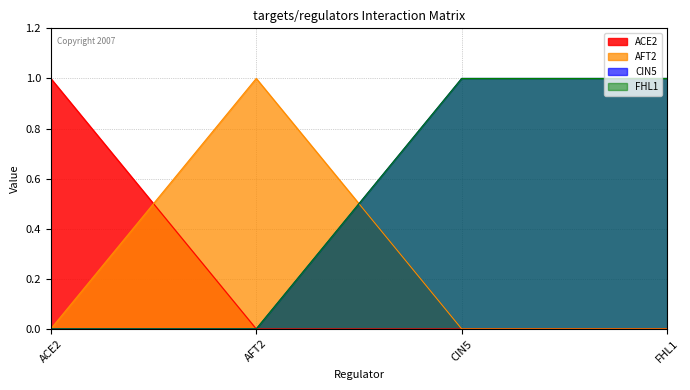

Is the value of CIN5 at FHL1 greater than the value of FHL1 at ACE2?

Yes